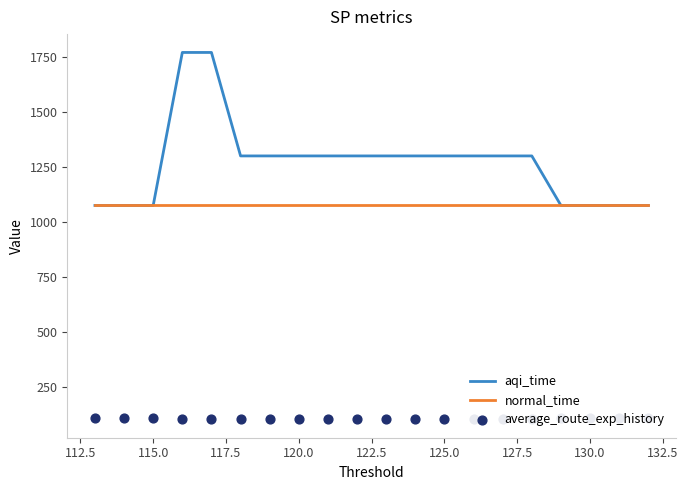

At how many categories does at least one series exceed 1485?

2